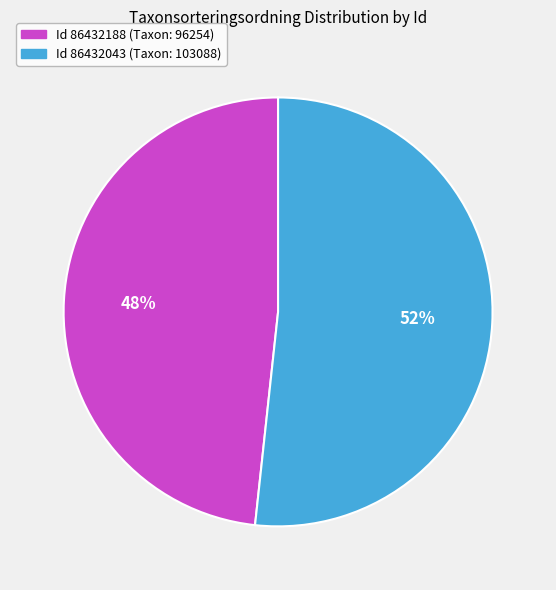

To the nearest percent, what is the average slice percentage?

50%